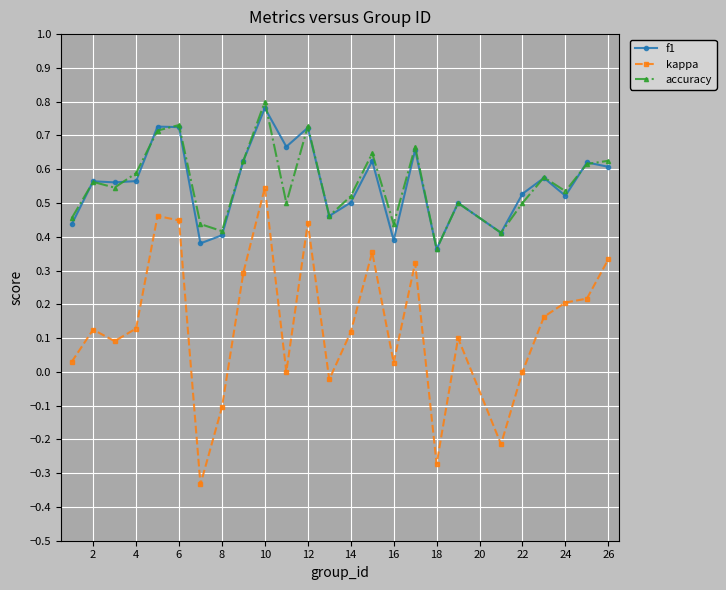

True or false: kappa and accuracy cross at least once.

False